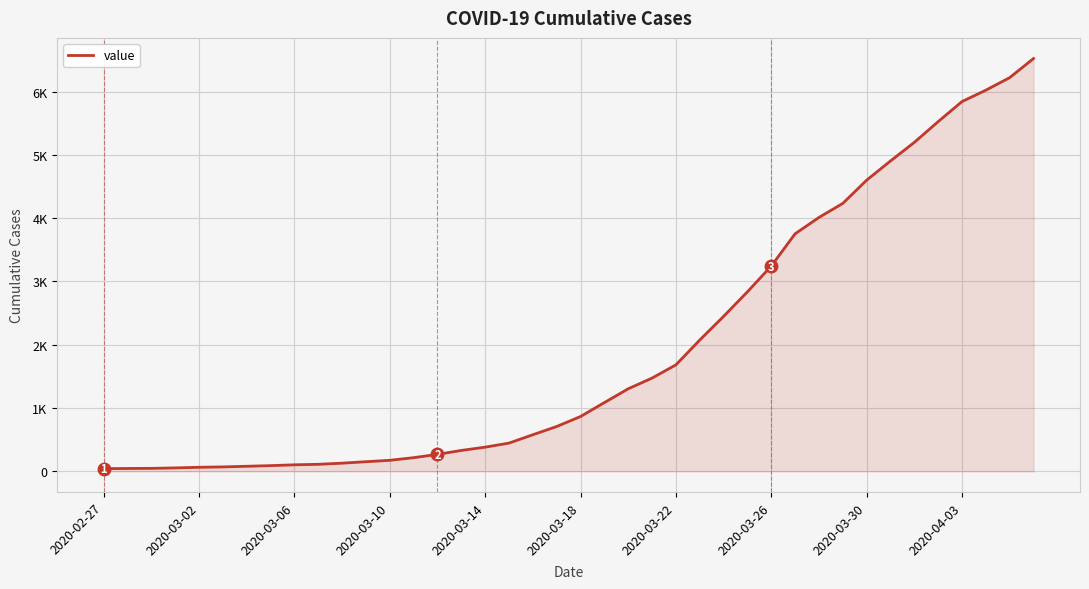

Does the chart have visible grid lines?

Yes